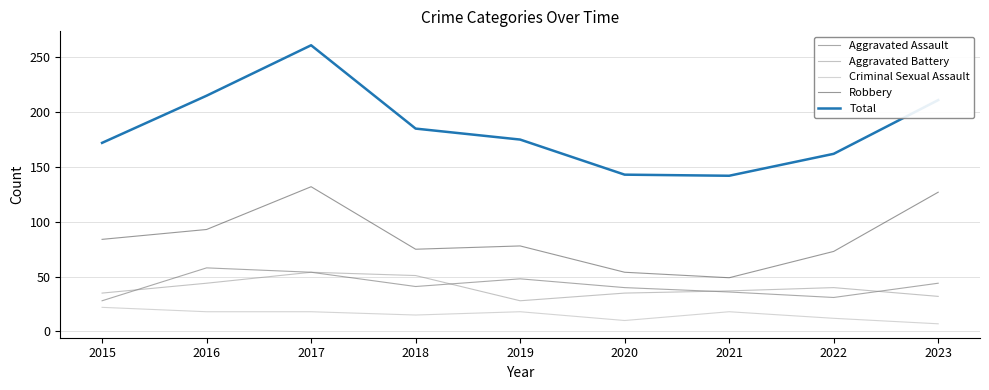

The value of Aggravated Assault at 2018 is 22. True or false?

False